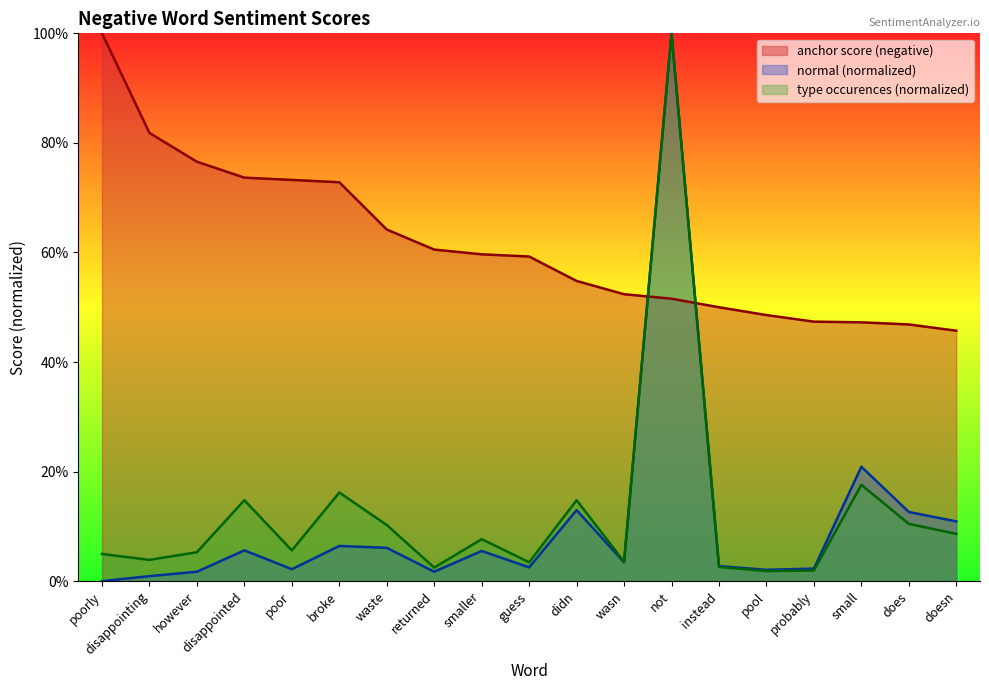

True or false: normal (negative) has more than 2 points higher than both neighbors.

True